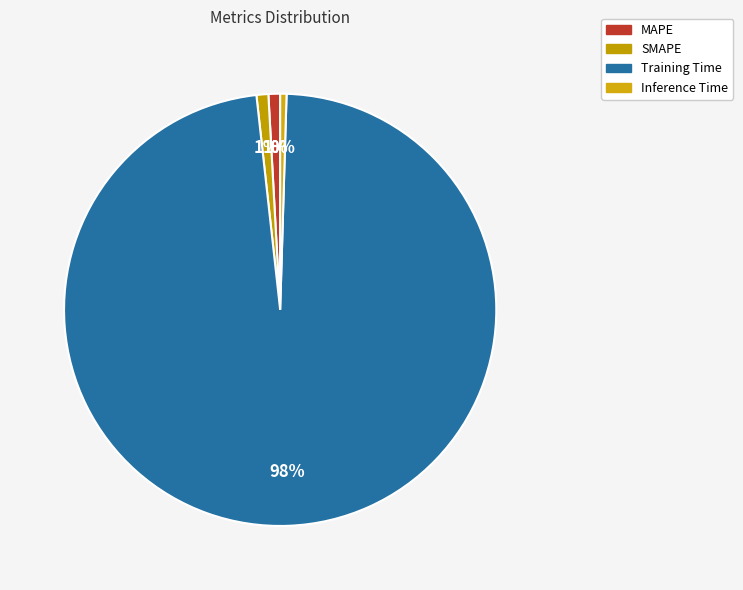

To the nearest percent, what is the difference between the largest and smallest slice percentages?

97%